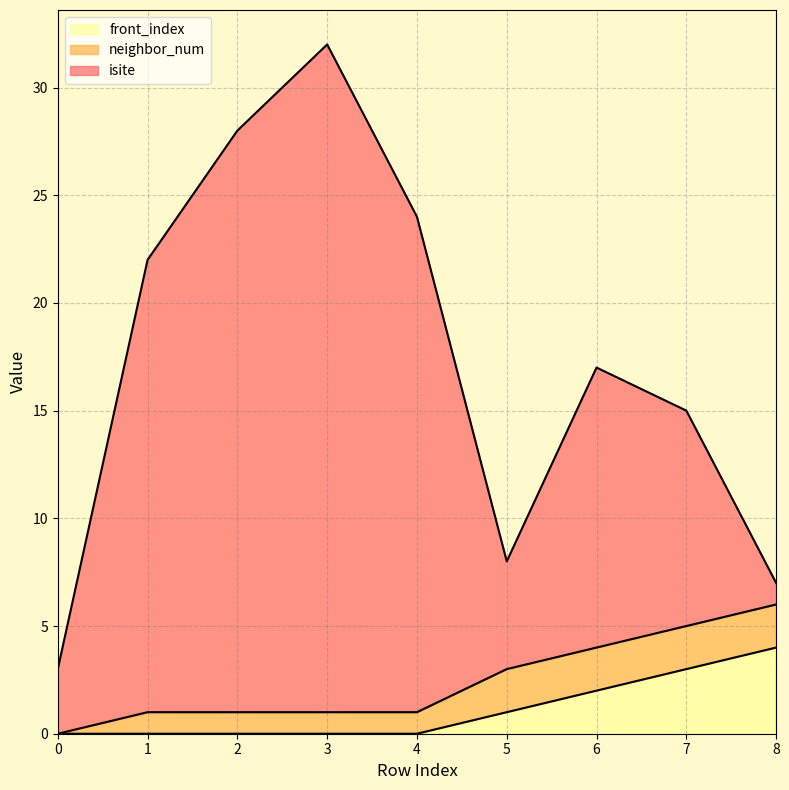

What is the spread (max minus min) of values at 3?

32